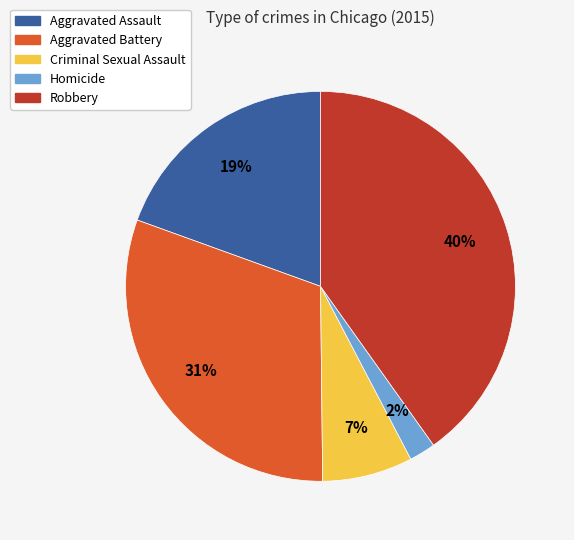

What is the largest slice in the pie chart?

Robbery